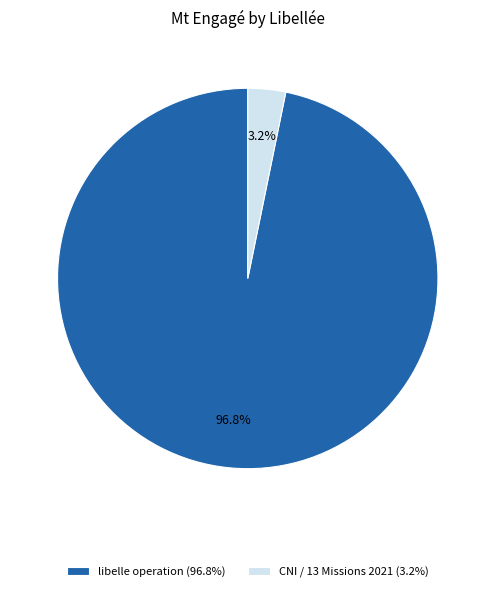

What is the smallest slice in the pie chart?

CNI / 13 Missions 2021